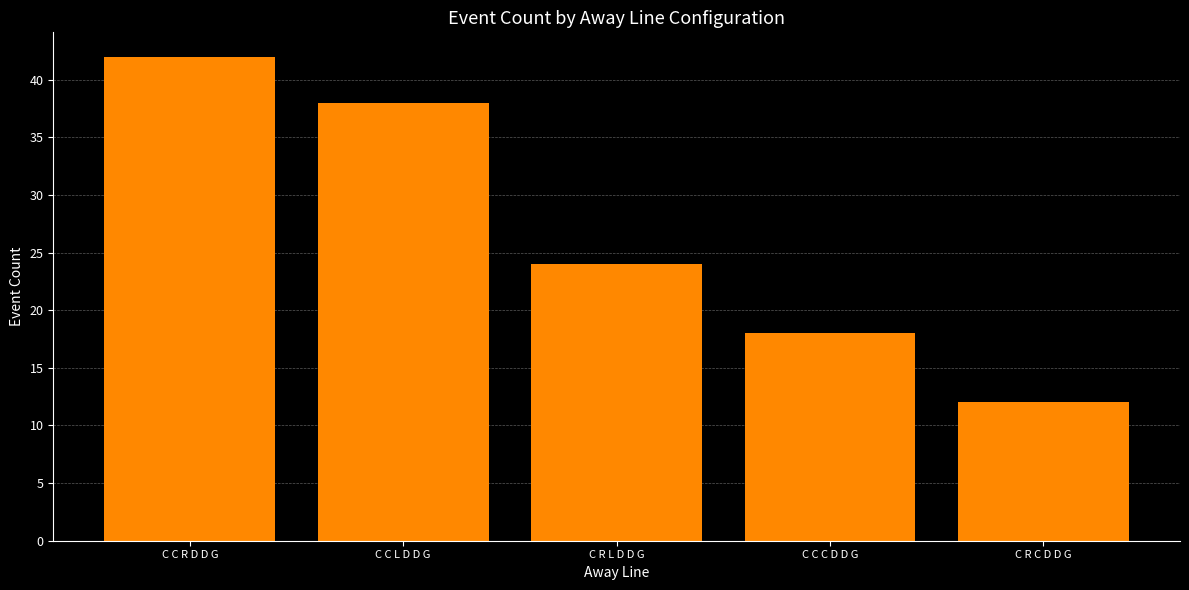

What is the change in value from C C R D D G to C R L D D G?

-18